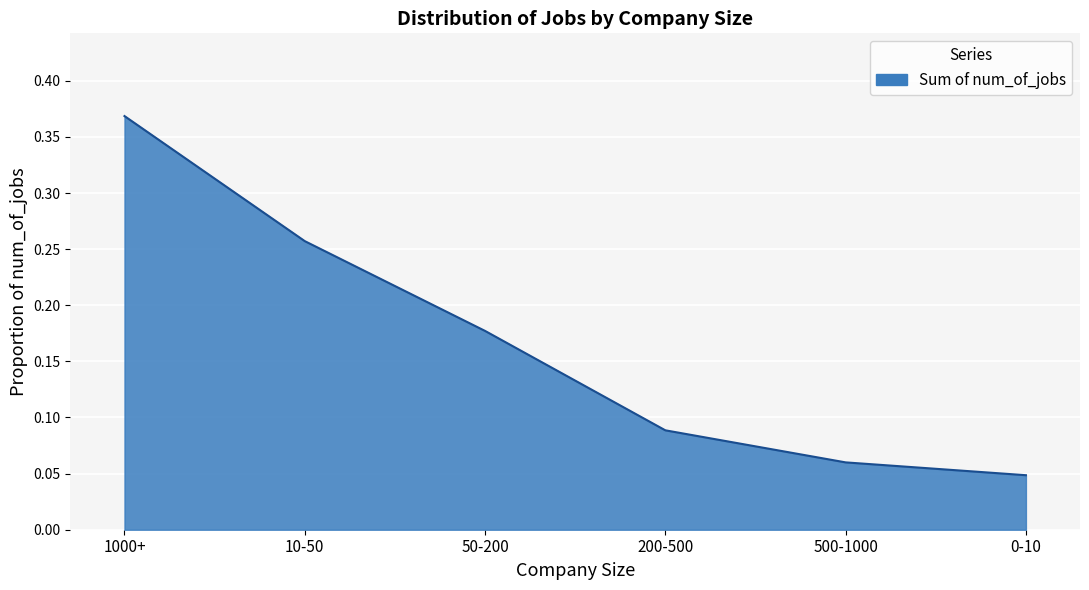

What position from the right is 10-50?

5